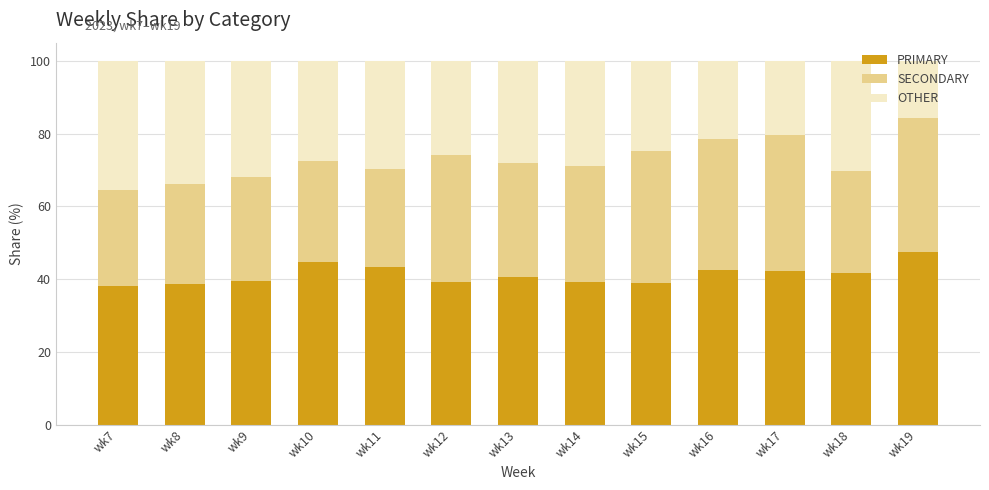

What is the difference between the maximum and minimum values in the PRIMARY series?

9.3